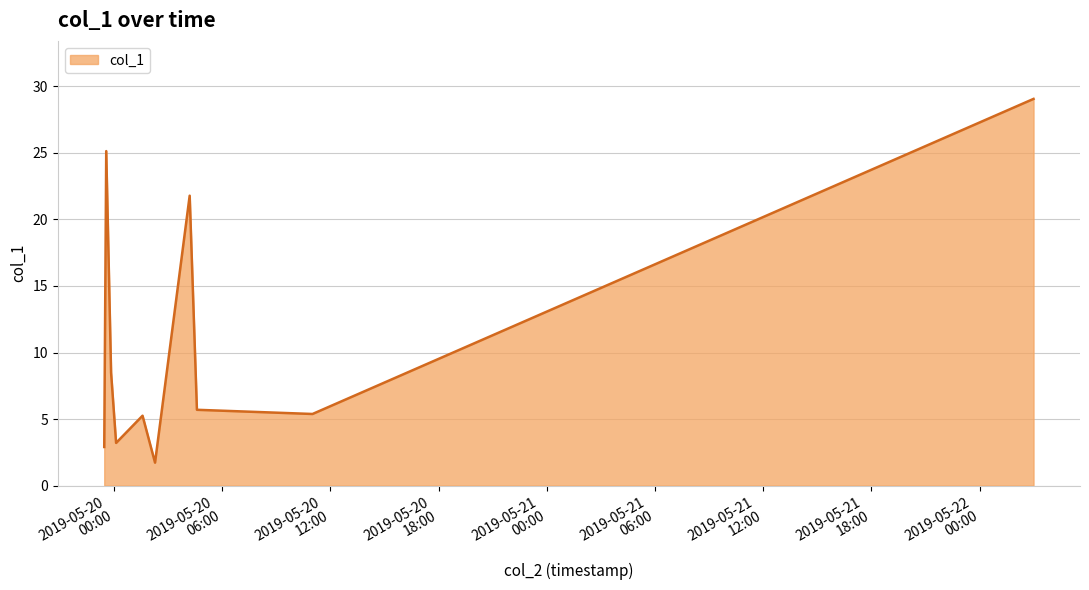

Does the chart display data point markers on the line(s)?

No